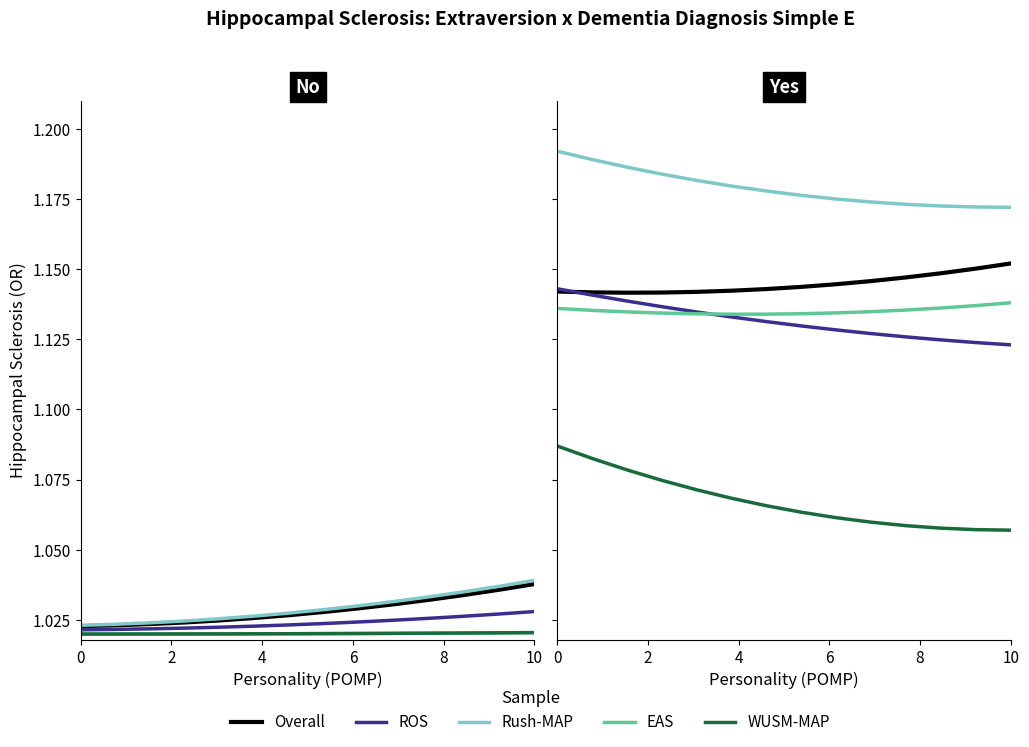

What is the total value across all series at 6?

5.7